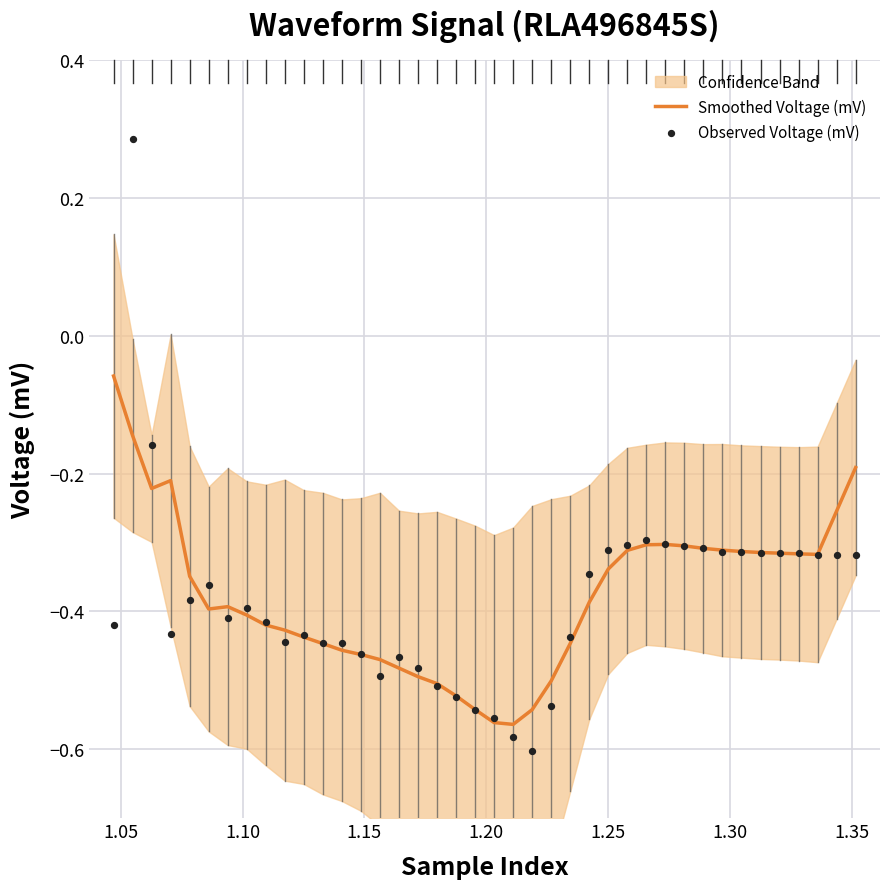

Which series contains the highest Y value?

Observed Voltage (mV)